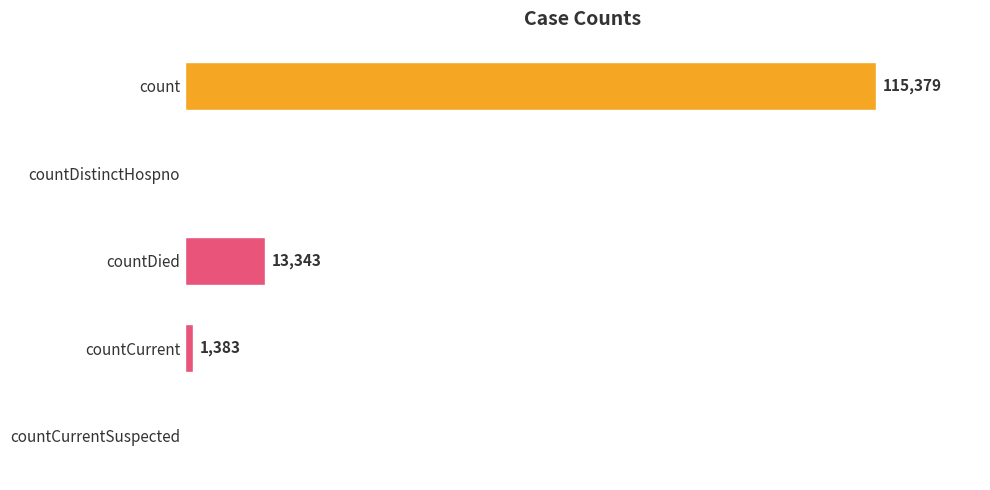

Which has a higher value, count or countDistinctHospno?

count